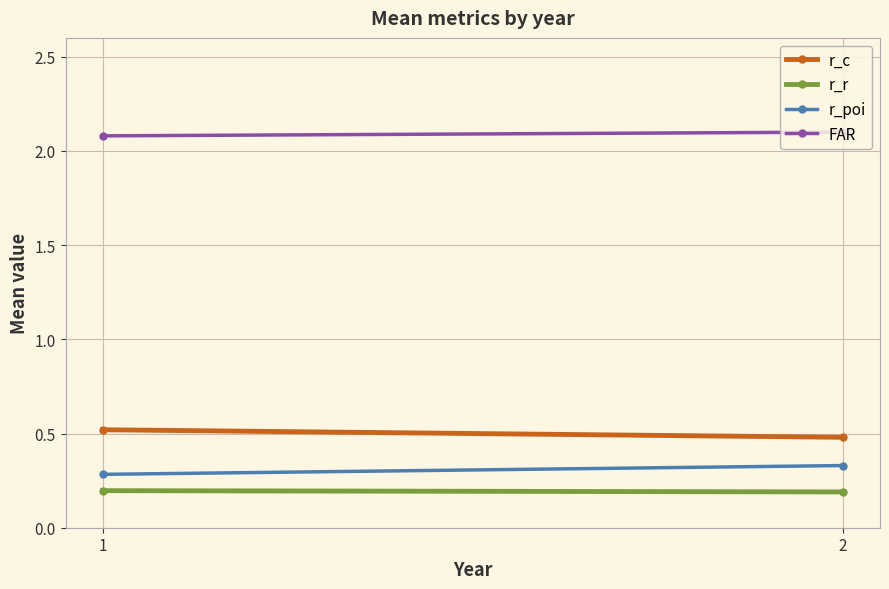

Reading right to left, transcribe all the data shown in this chart.

r_c: 2=0.5	1=0.5
r_r: 2=0.2	1=0.2
r_poi: 2=0.3	1=0.3
FAR: 2=2.1	1=2.1